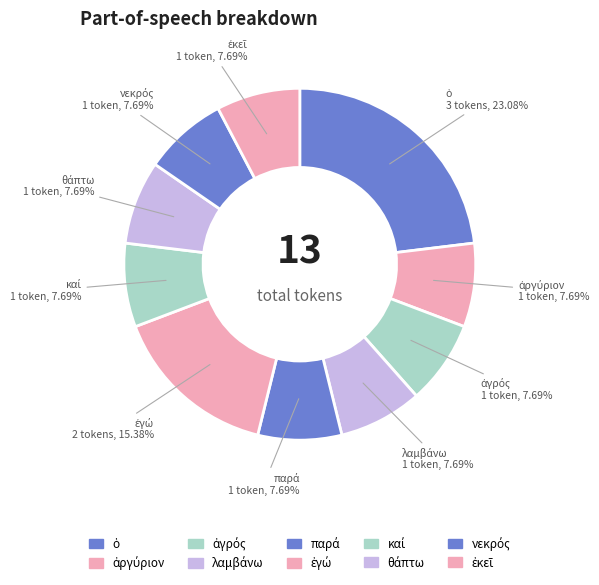

Is there any slice that represents more than half of the pie?

No